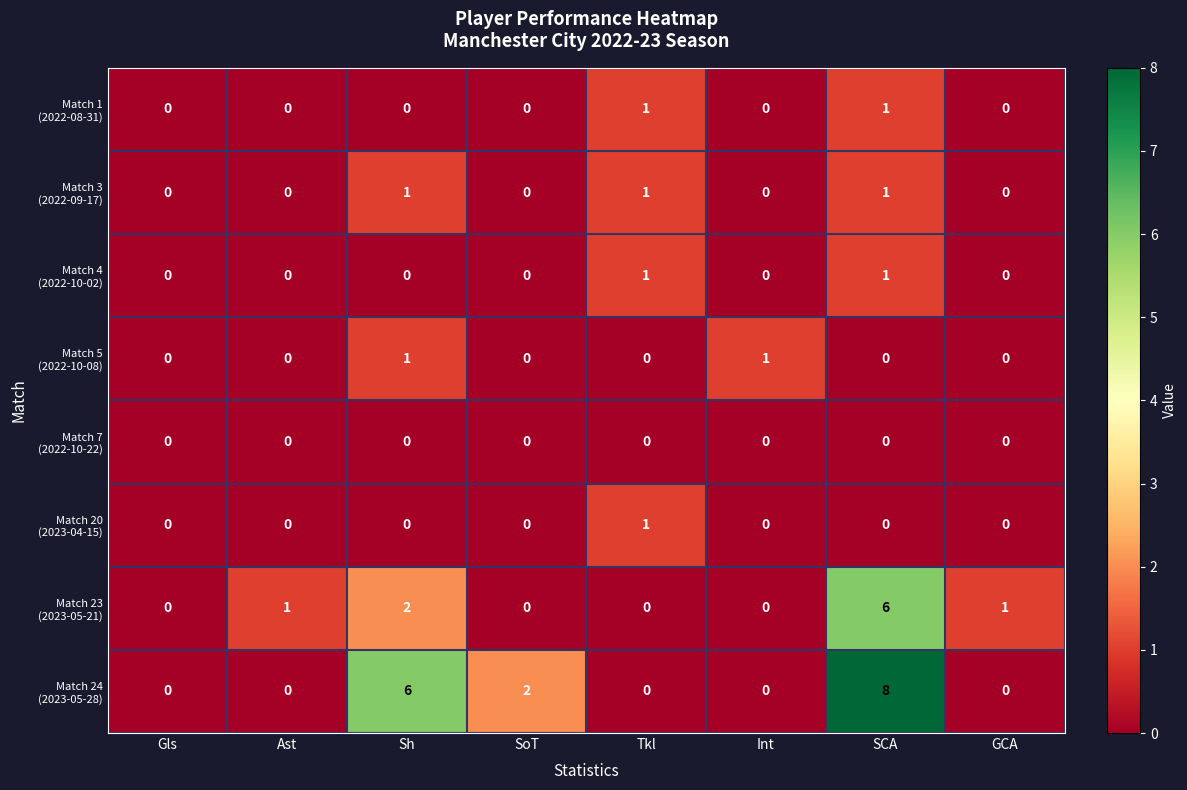

What is the maximum value shown in the chart?

8